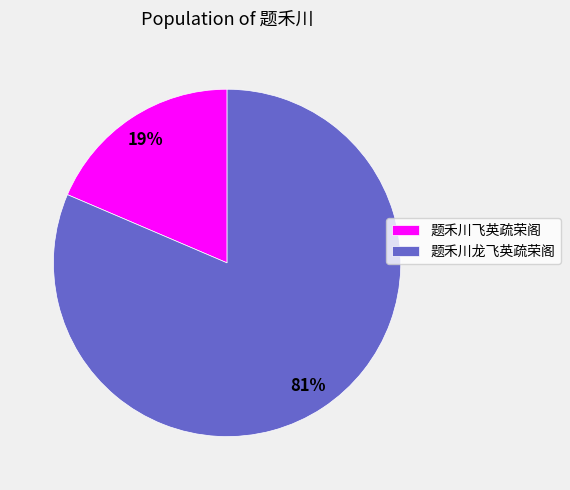

Between 题禾川龙飞英疏荣阁 and 题禾川飞英疏荣阁, which is larger?

题禾川龙飞英疏荣阁